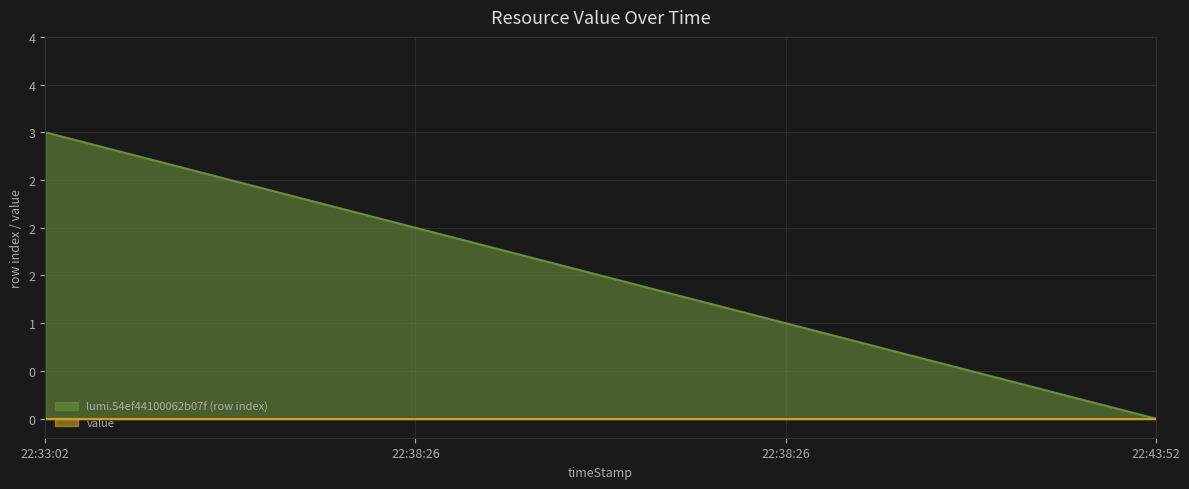

List the labels in order of value, smallest first.

22:43:52, 22:38:26, 22:38:26, 22:33:02